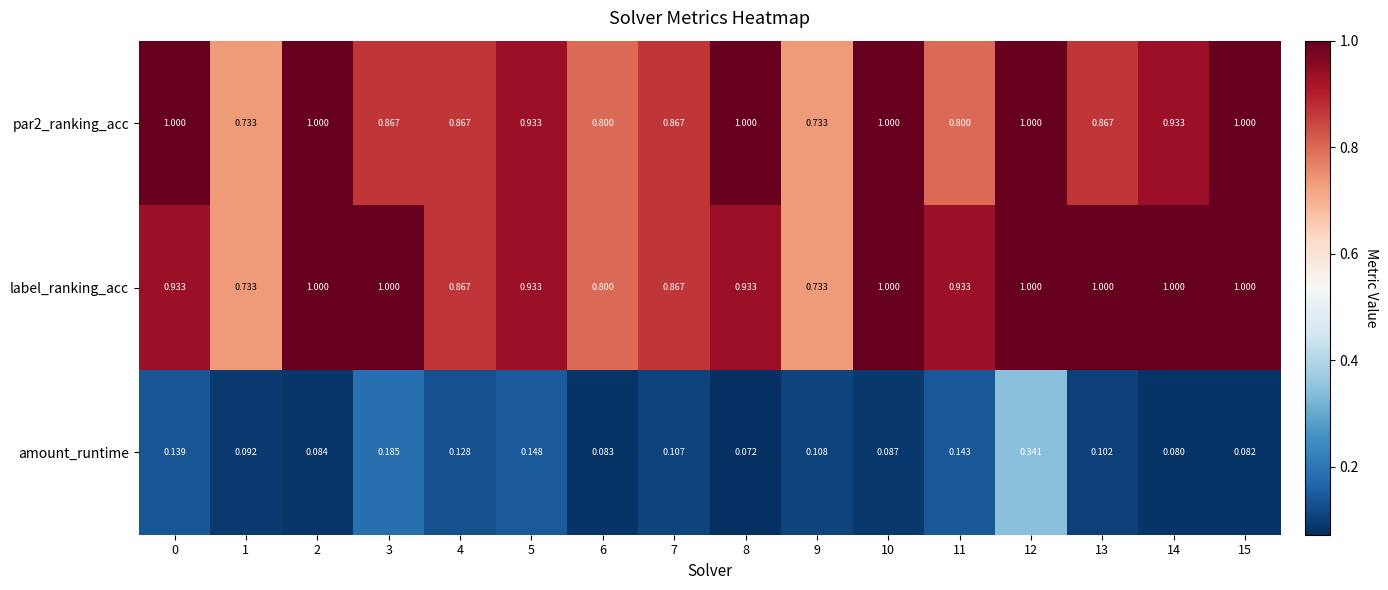

Which series has the widest spread of values?

amount_runtime